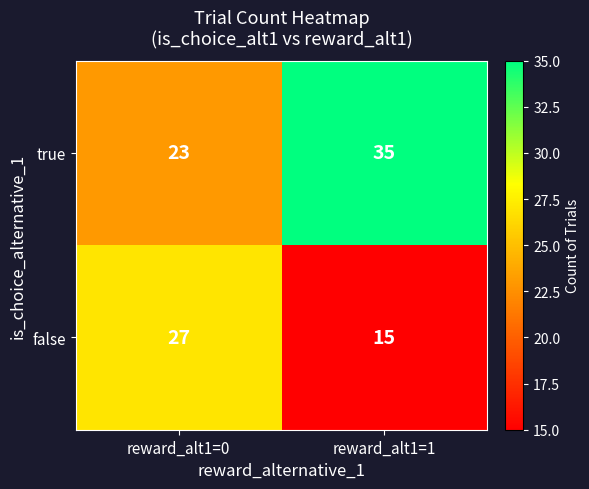

Reading left to right, transcribe all the data shown in this chart.

true: 23	35
false: 27	15